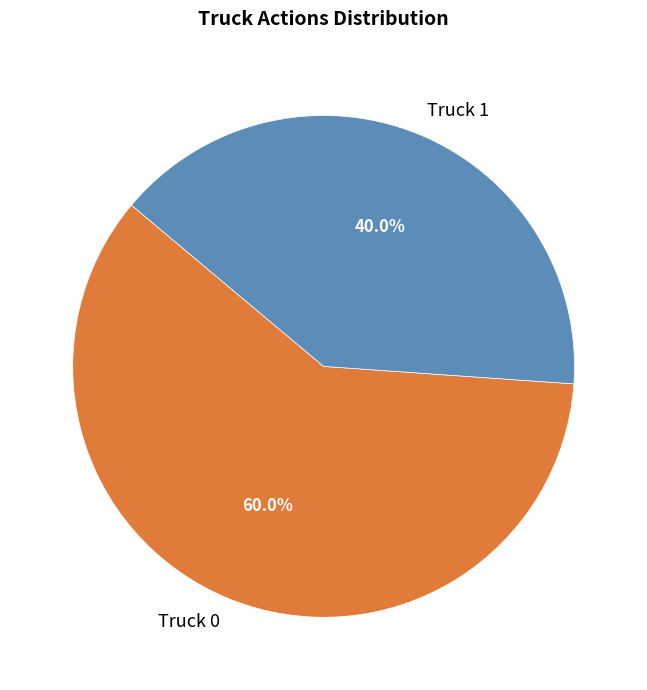

True or false: Truck 1 accounts for 29% of the total.

False